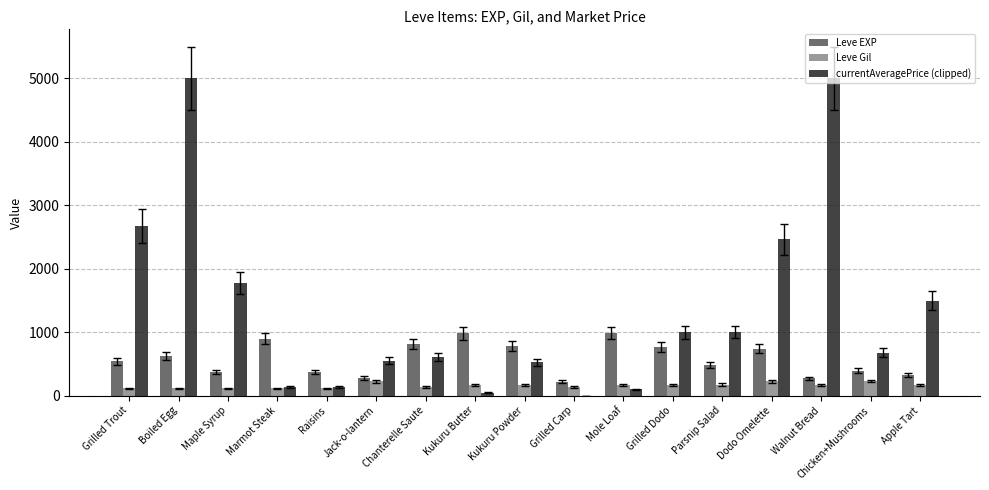

Between Kukuru Butter and Grilled Dodo, which series saw the biggest shift?

currentAveragePrice (clipped)